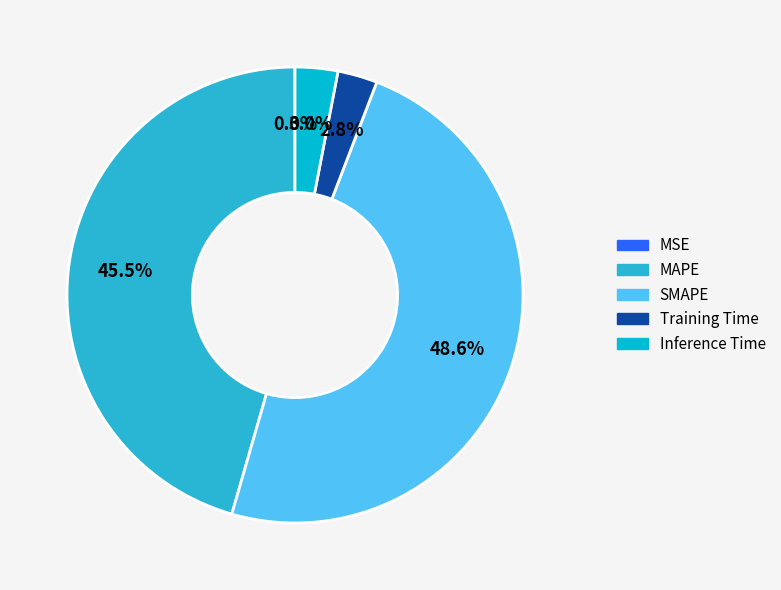

Do Inference Time and SMAPE together represent more than half of the pie?

Yes